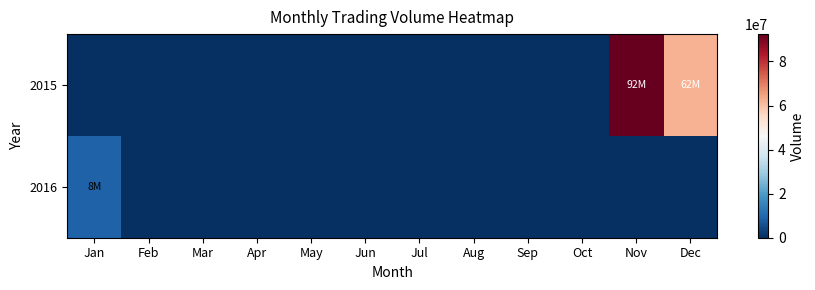

List the series in order of their overall mean, lowest first.

2016, 2015